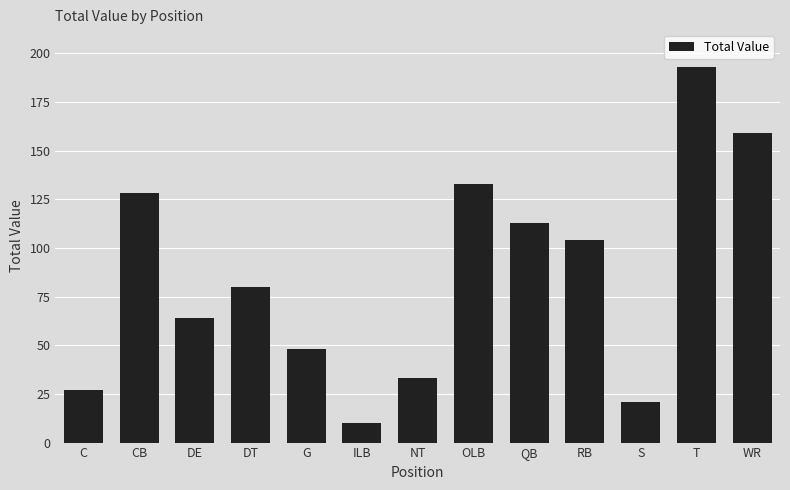

True or false: the data shows 69 at QB.

False